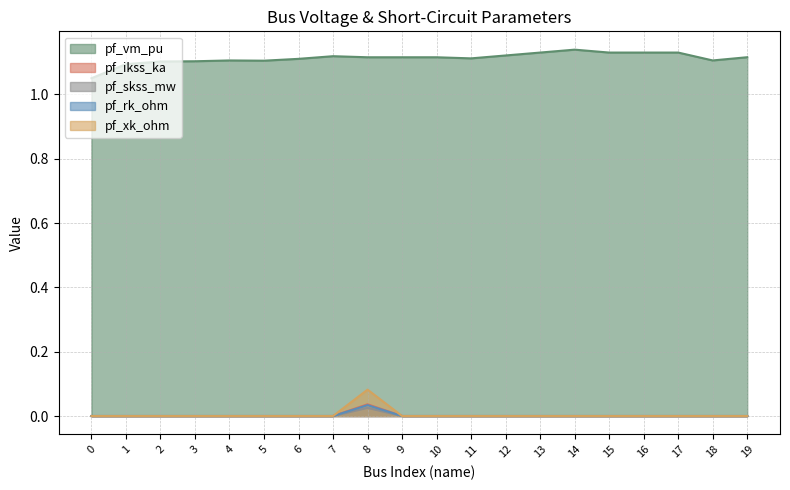

What is the value of the pf_vm_pu point at the 3rd from the left?

1.1